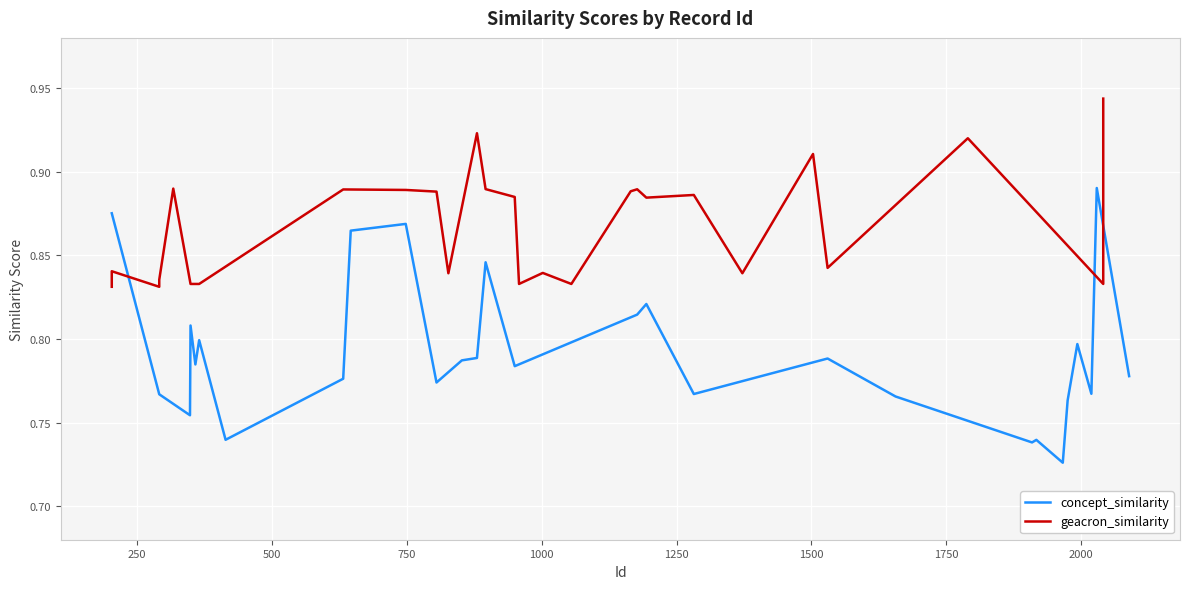

True or false: concept_similarity has a value of 0.4 at 14.

False